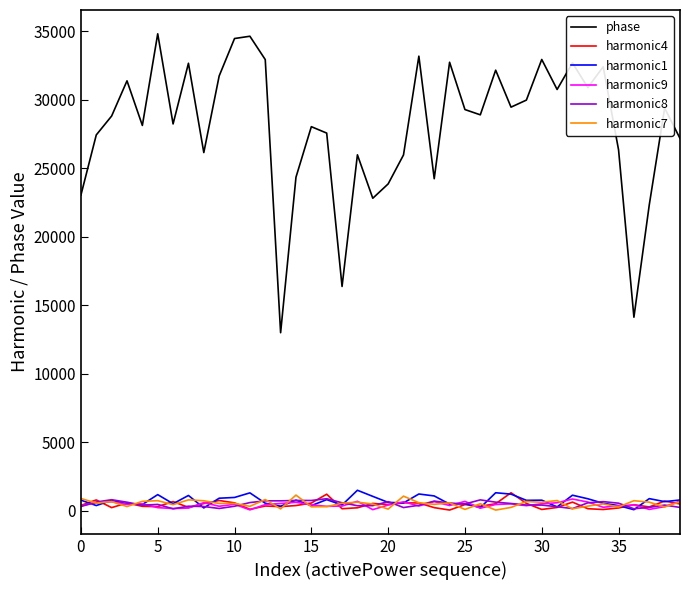

Which series has the largest total across all categories?

phase